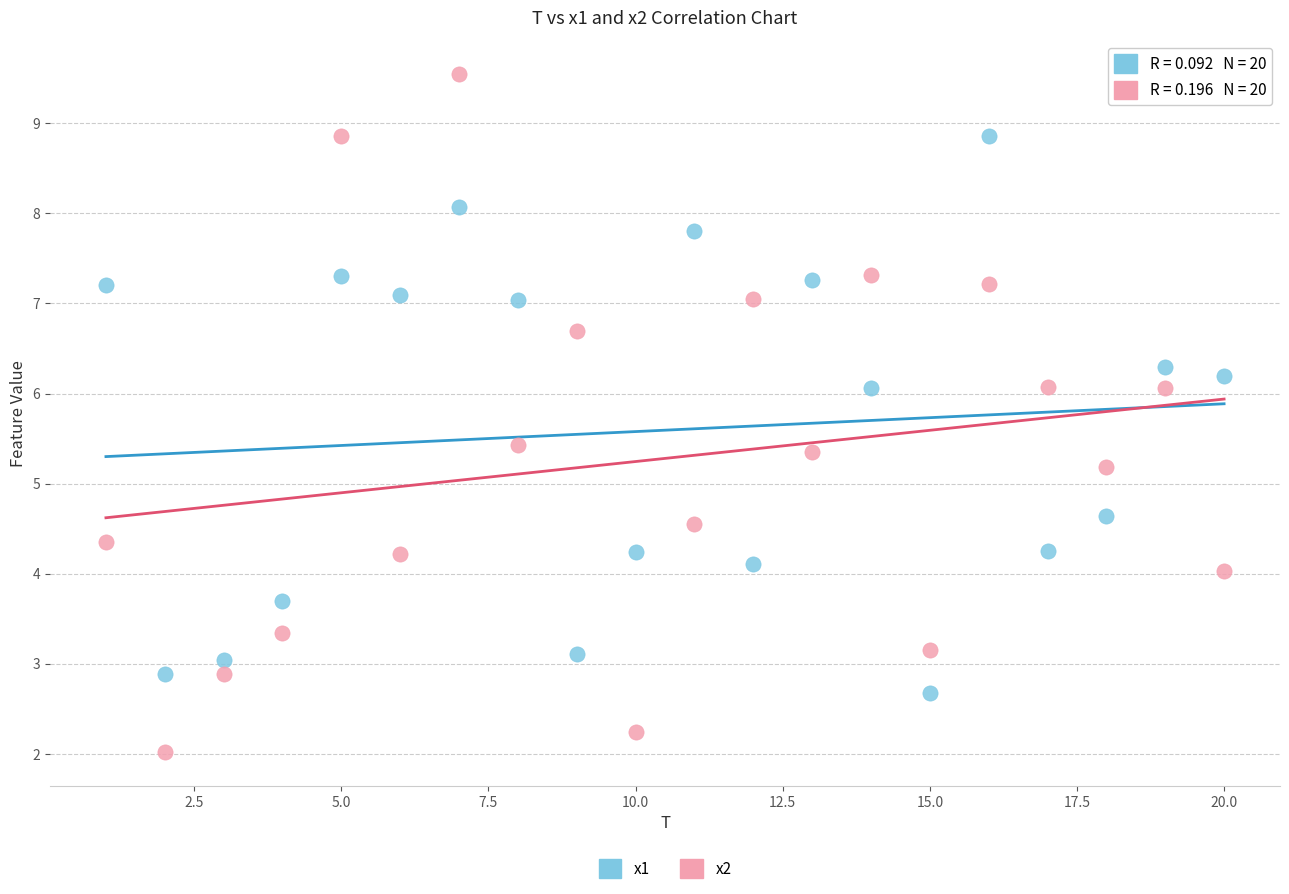

Across all series, what Y value is closest to 5?

5.2